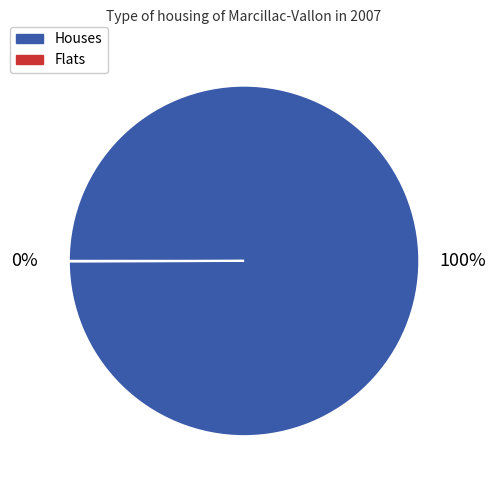

Is there any slice that represents more than half of the pie?

Yes